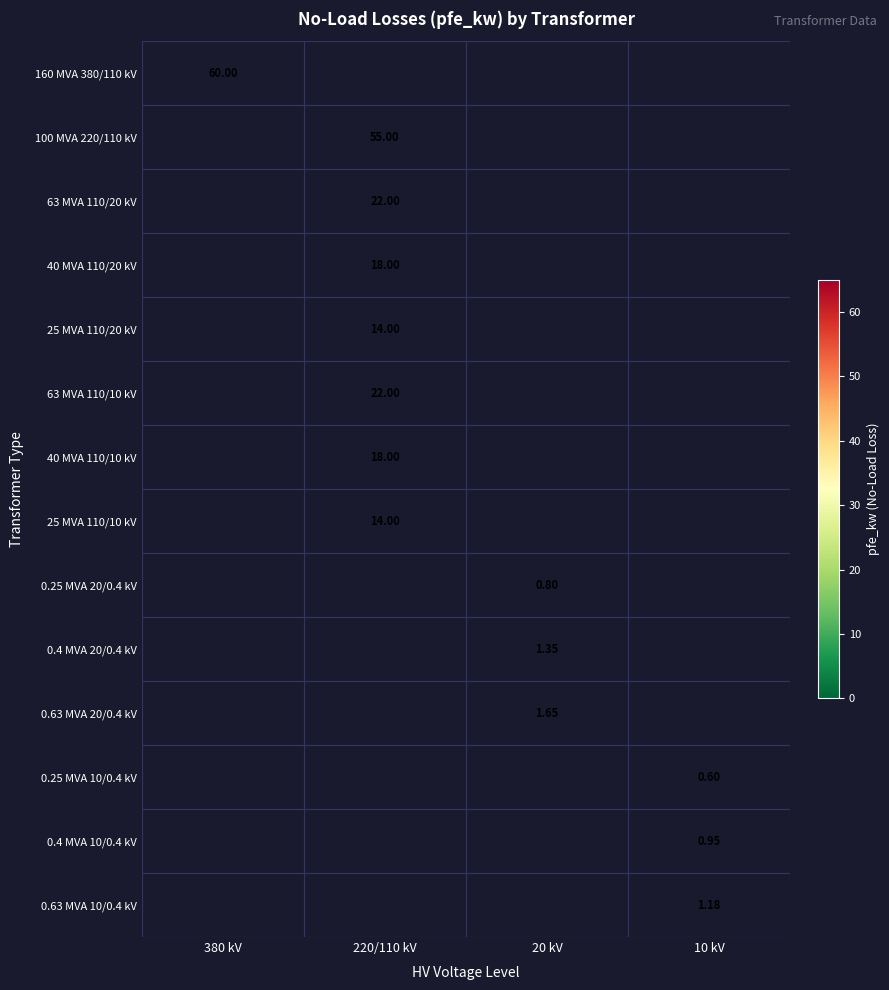

Is the value of 63 MVA 110/10 kV at 220/110 kV greater than the value of 0.63 MVA 20/0.4 kV at 20 kV?

Yes